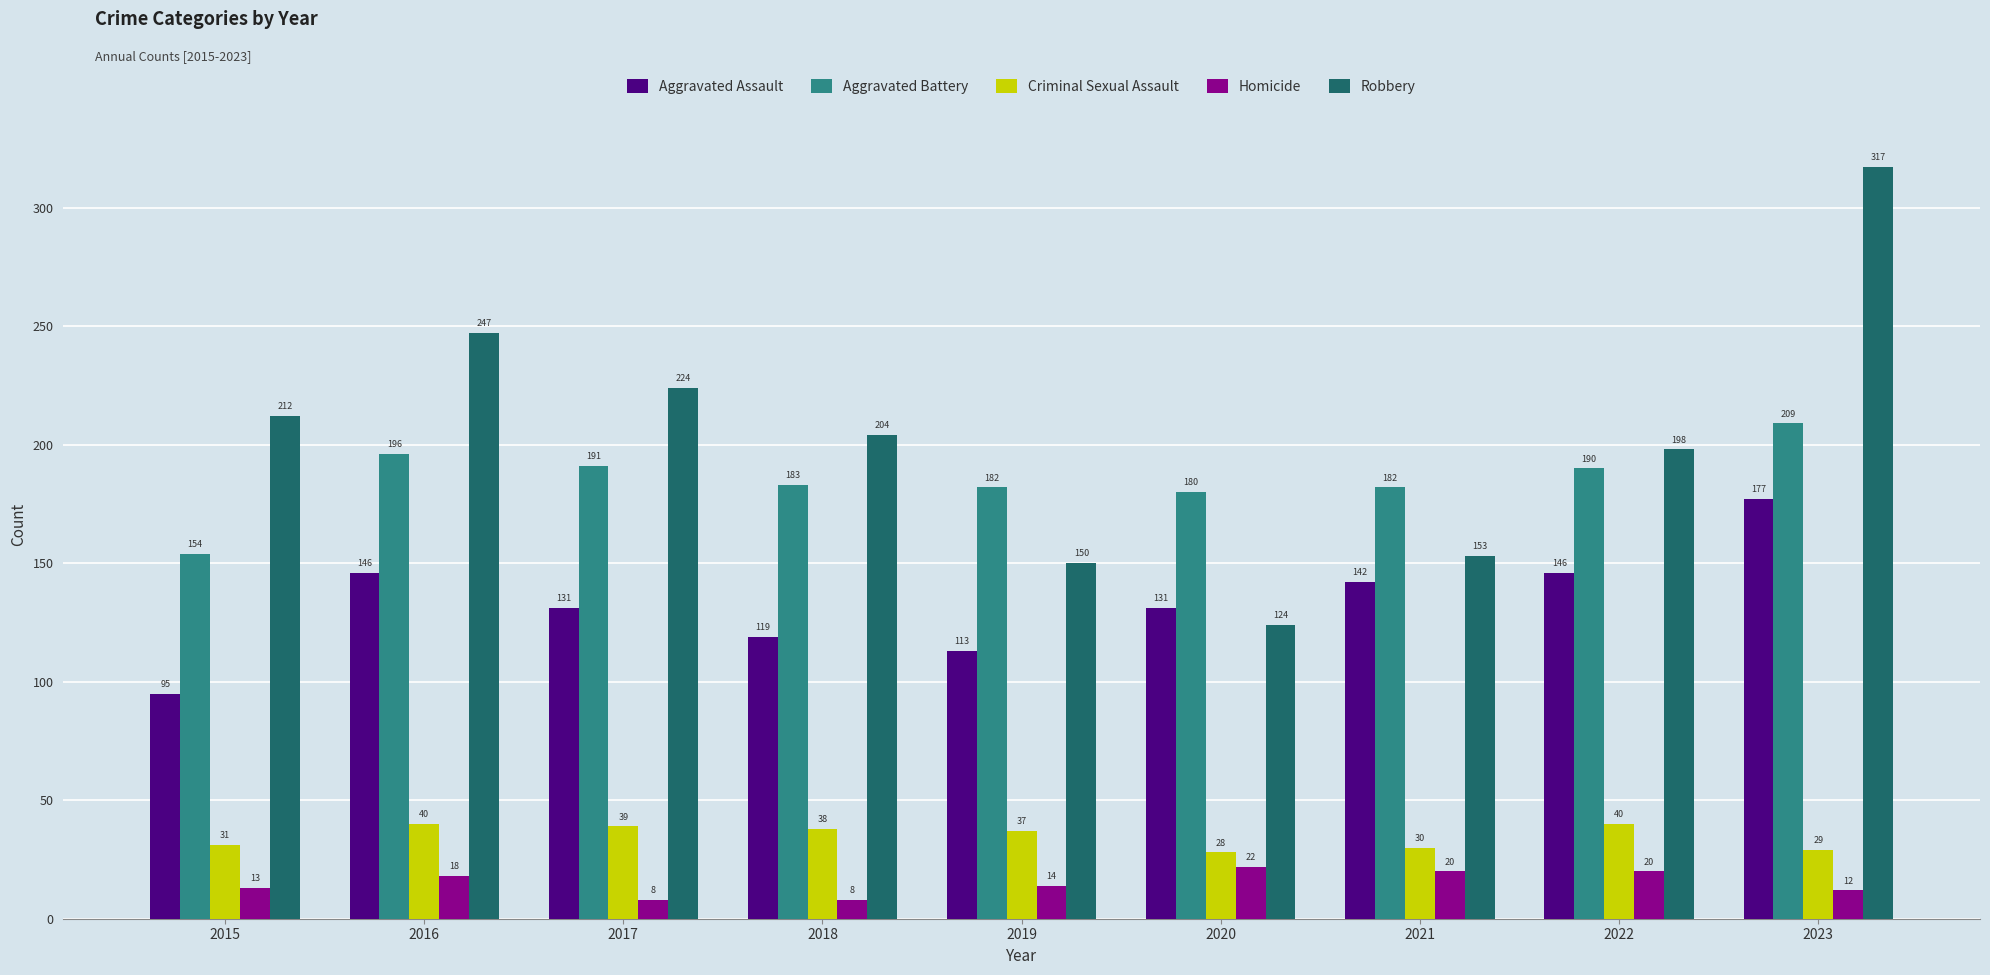

Which series has the largest total across all categories?

Robbery